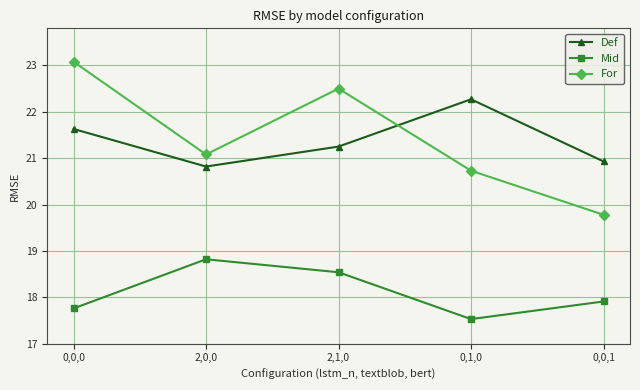

What is the spread (max minus min) of values at 2,0,0?

2.3